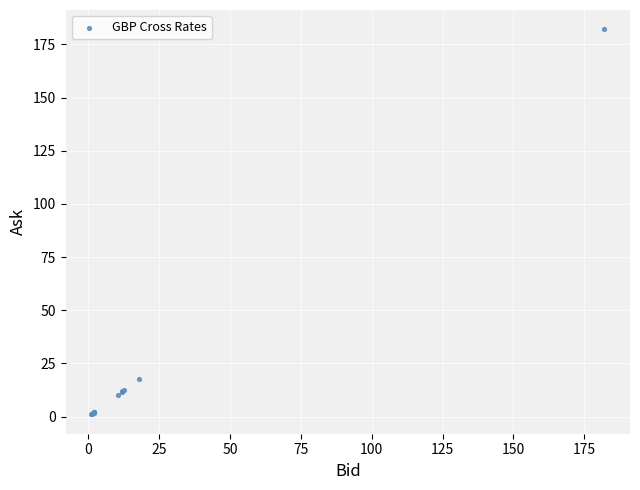

What Y value in the scatter plot is closest to 91?

17.9